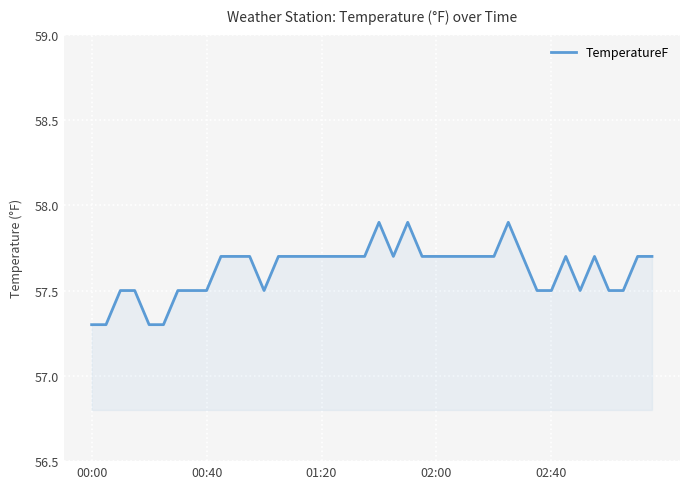

What is the smallest value displayed?

57.3